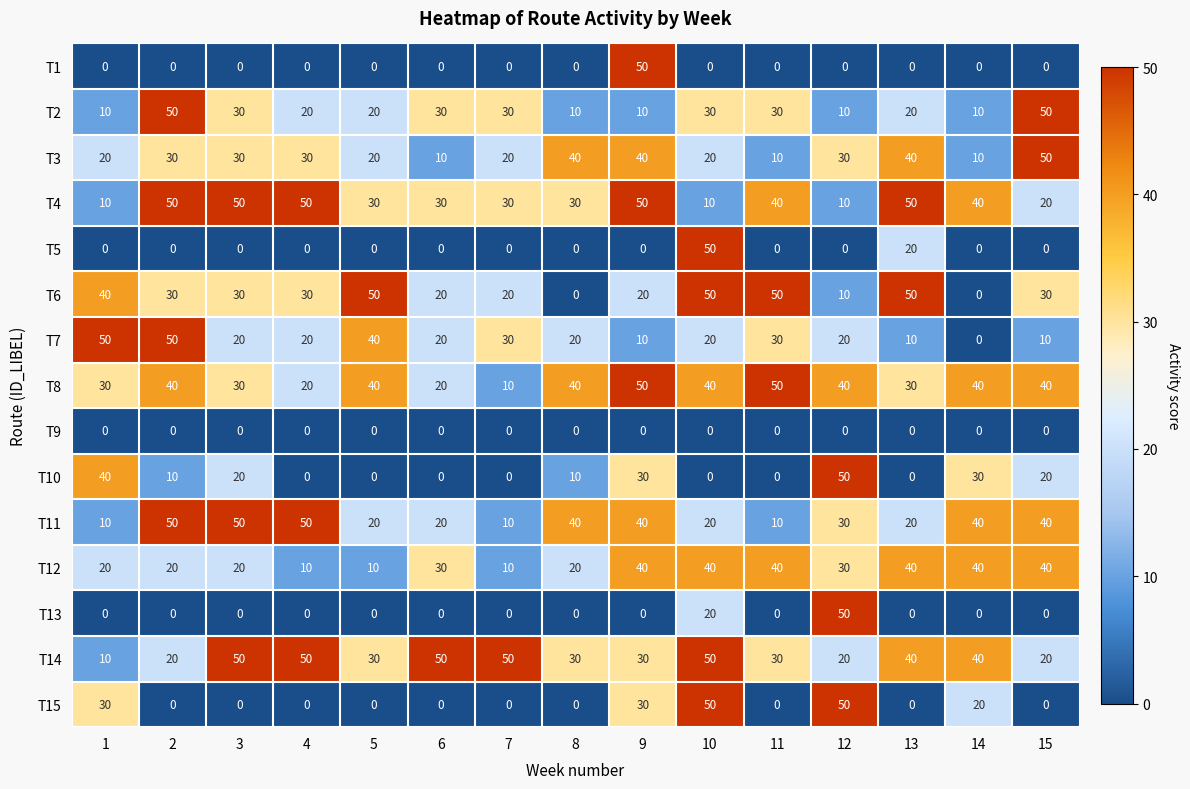

What is the greatest value displayed?

50